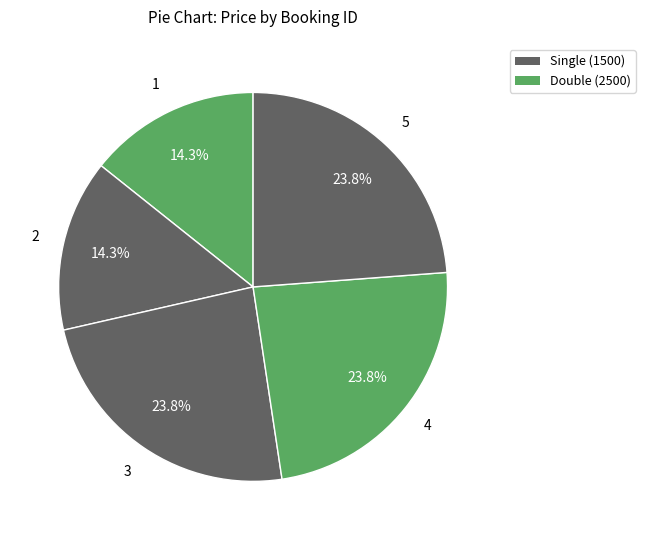

How many slices are in this pie chart?

5